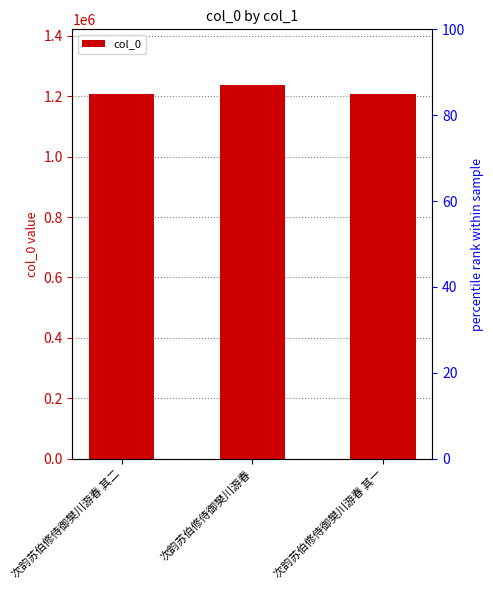

What is the sum of all values?

3653218